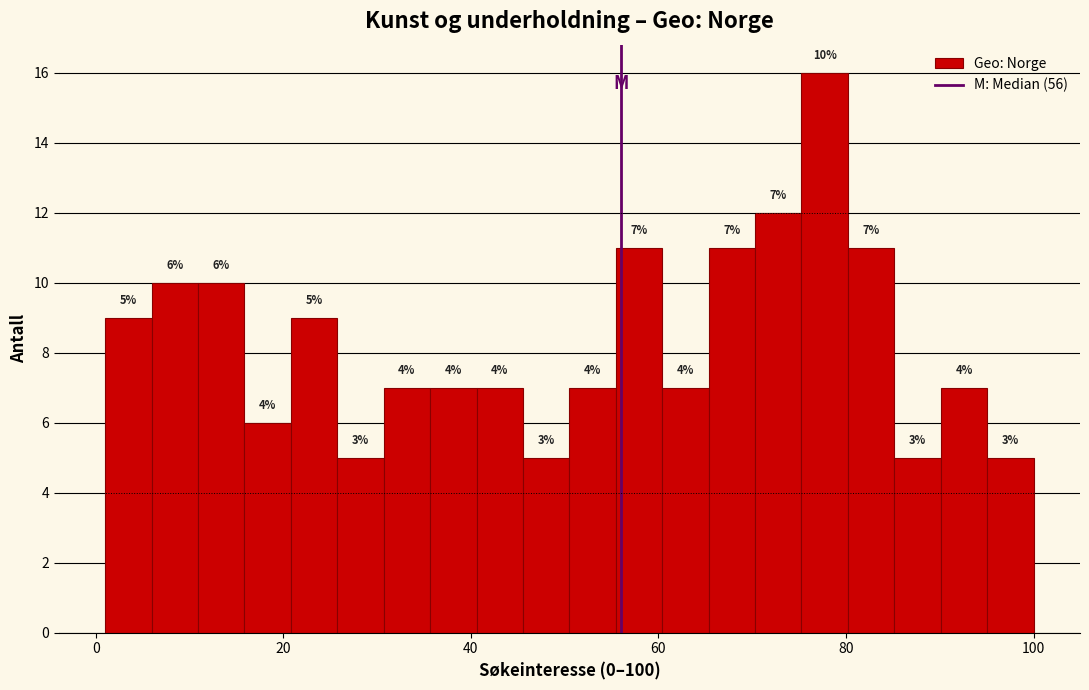

Around what value on the x-axis is the tallest bar? Give the approximate position of its centre, as read against the axis.

78